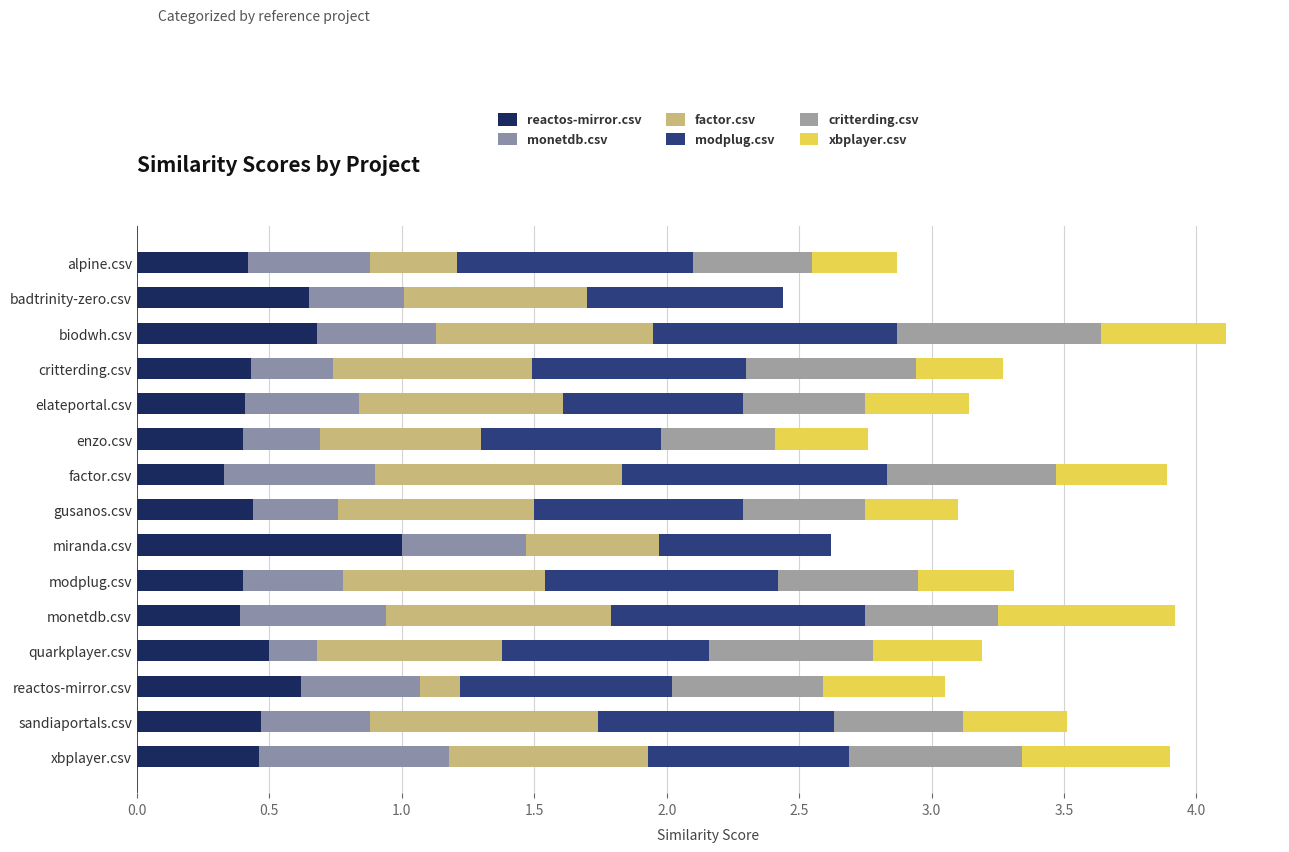

What position from the left is critterding.csv?

4